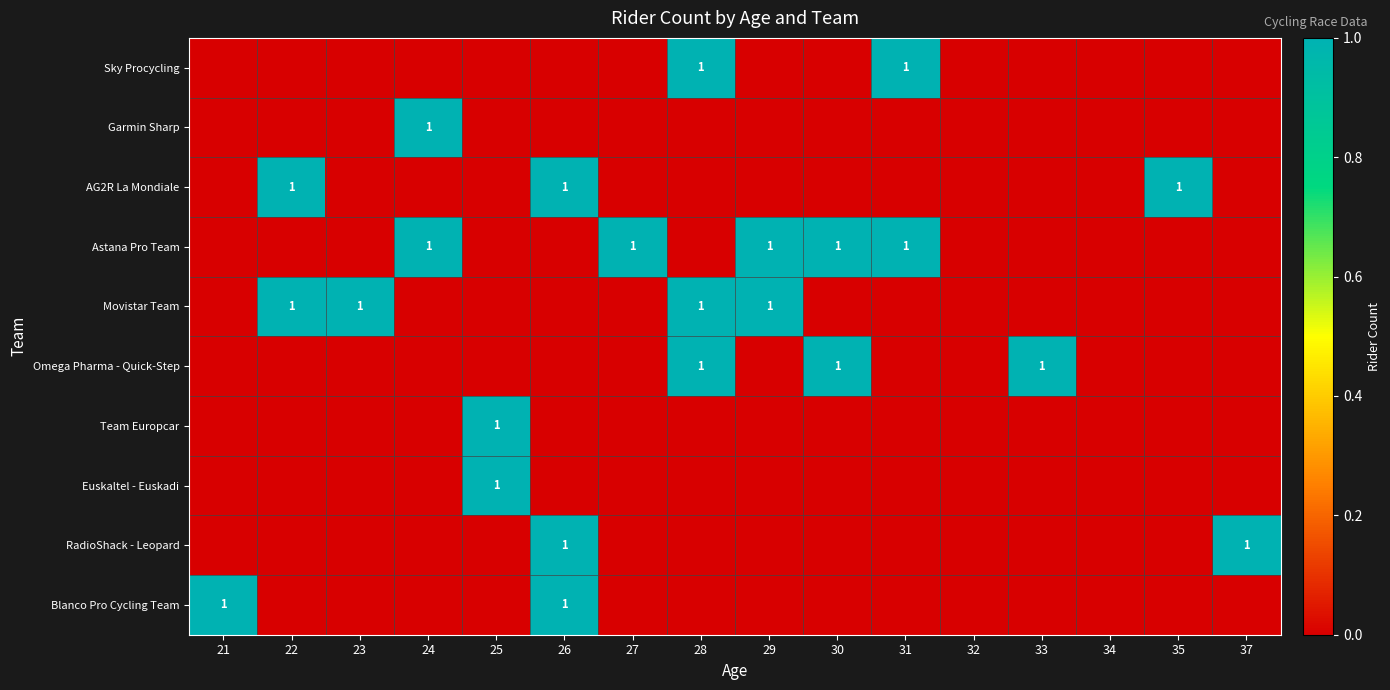

What is the greatest value displayed?

1